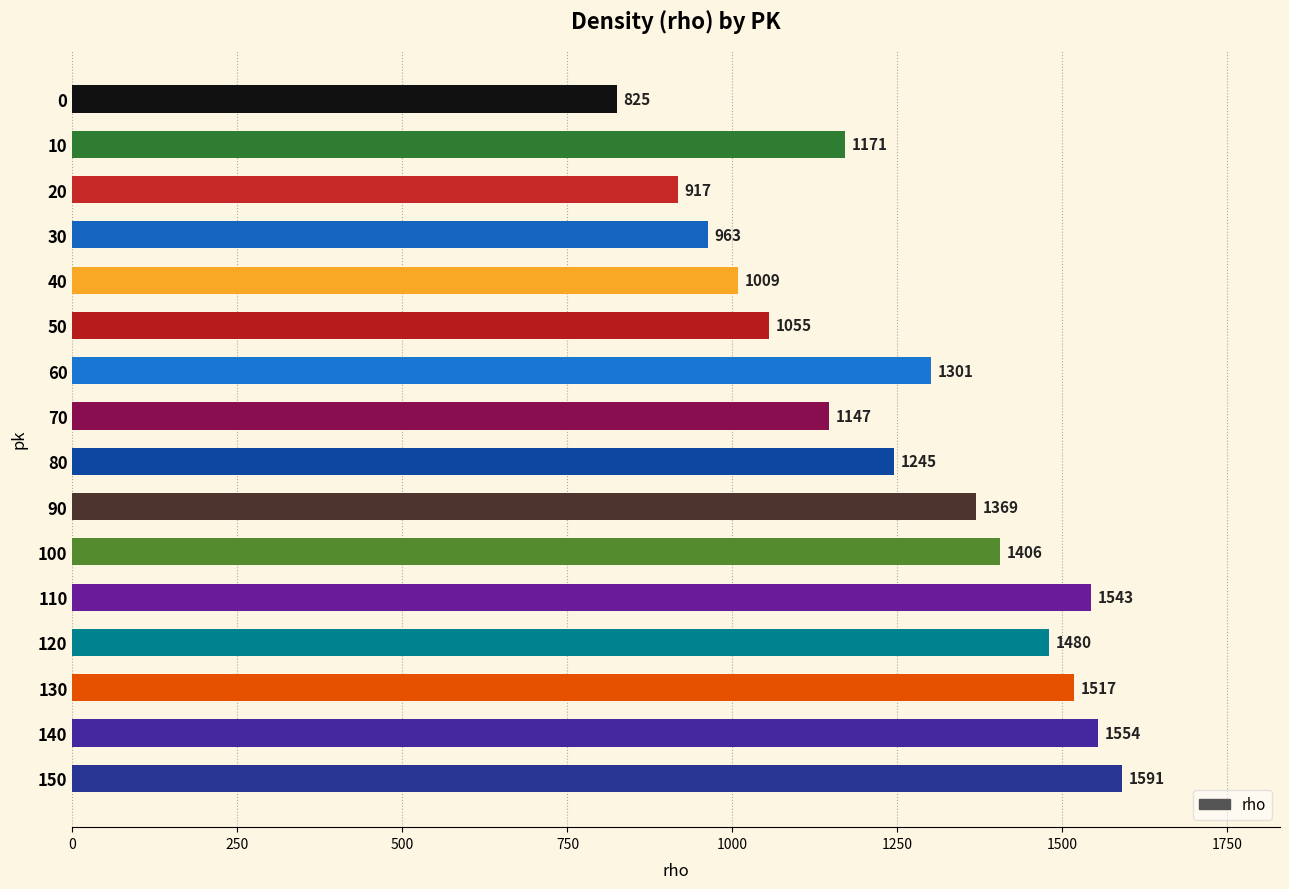

Are the bars horizontal?

Yes